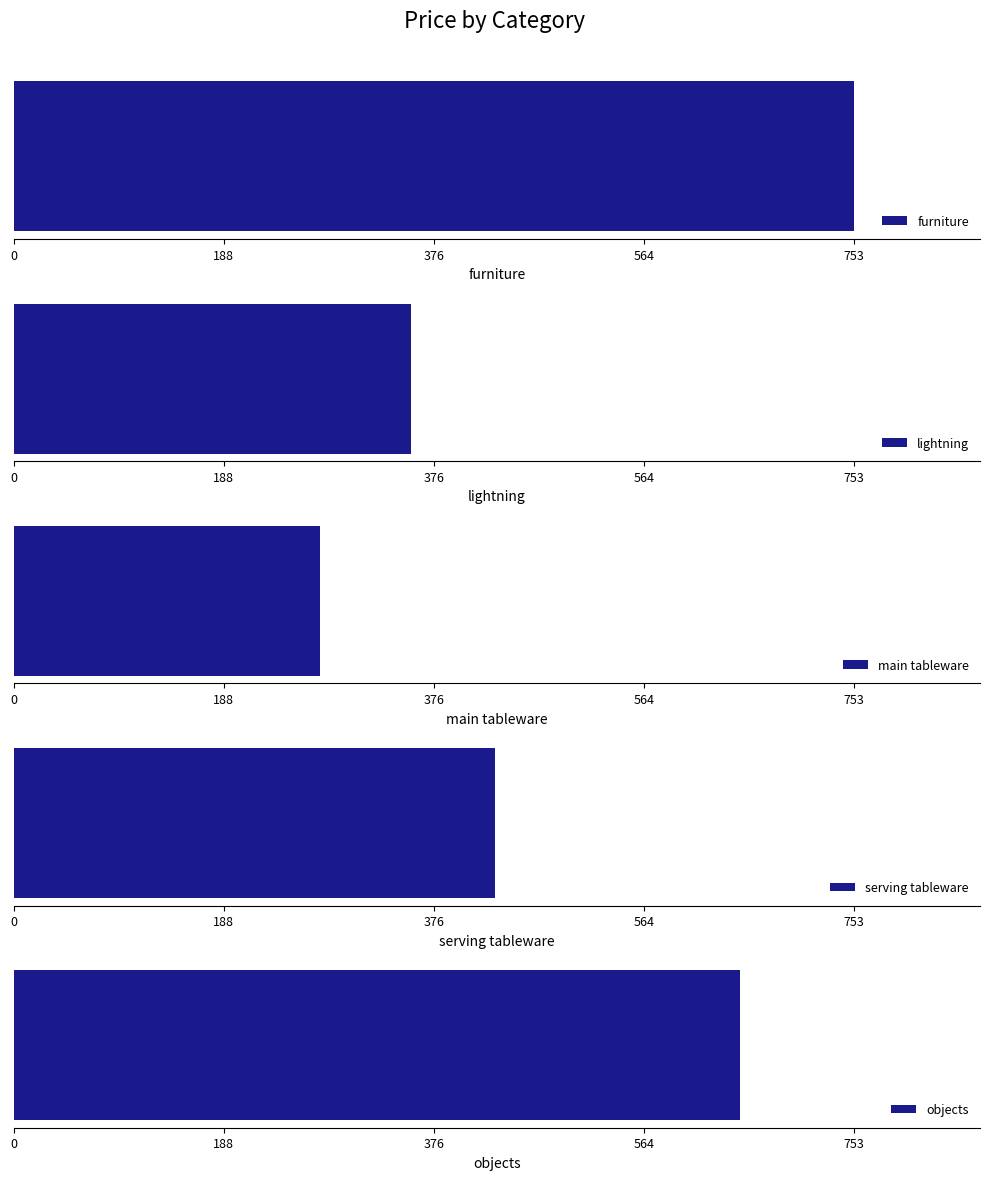

Does the chart contain stacked bars?

No